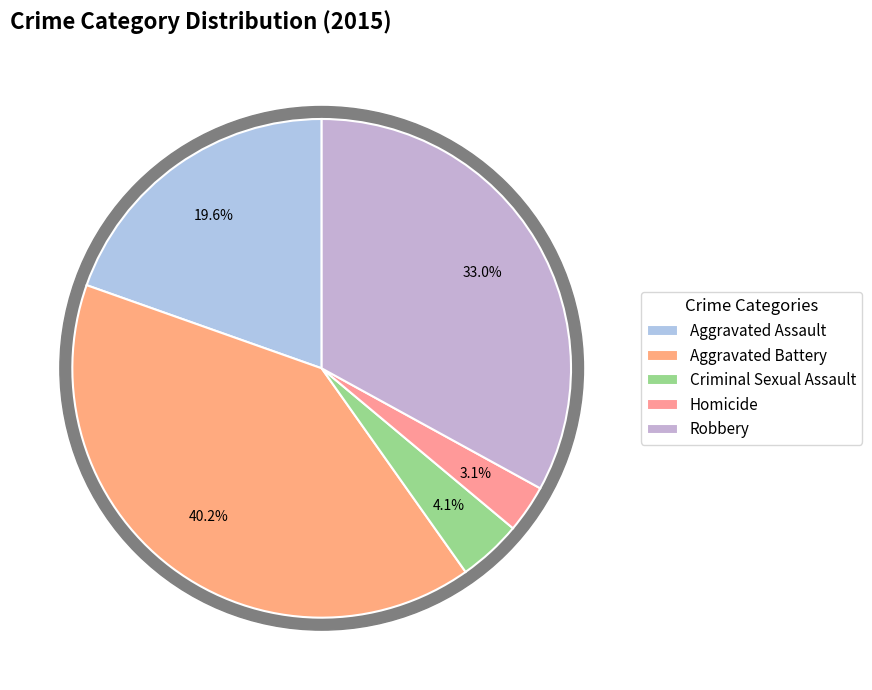

Which category has the biggest portion of the pie?

Aggravated Battery